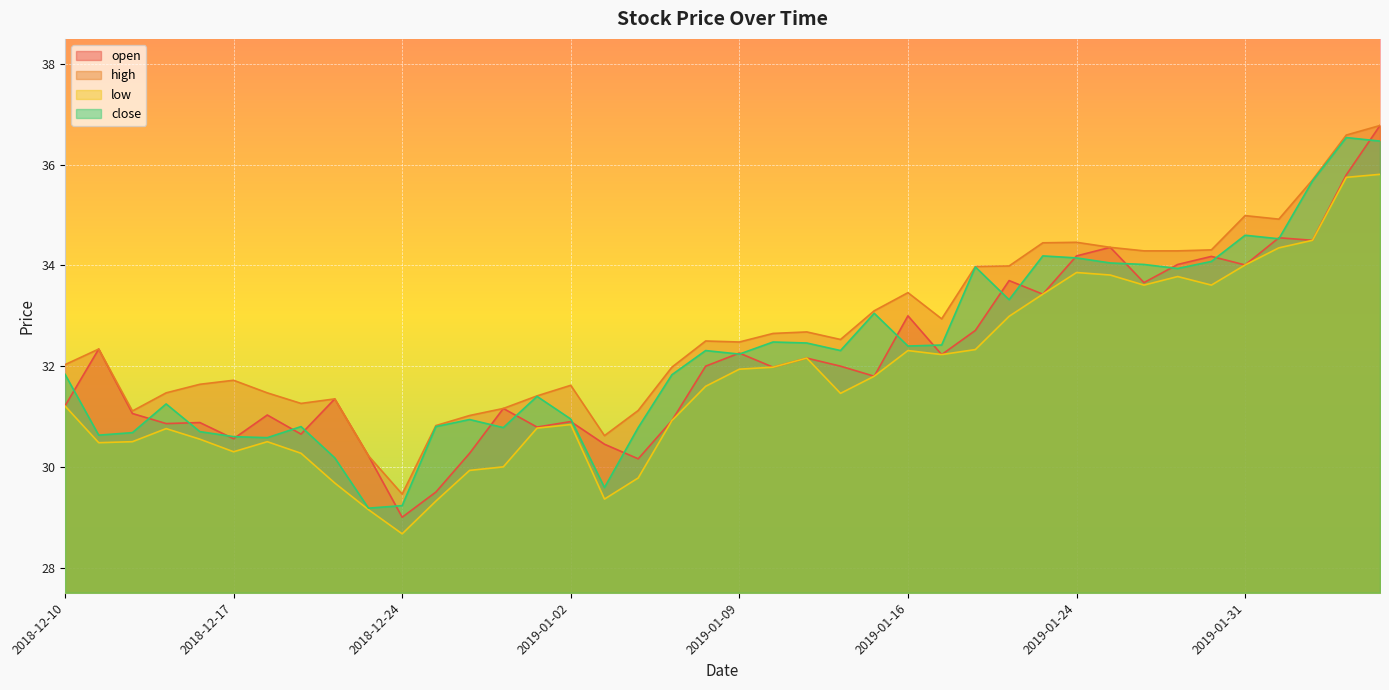

What are all the series names shown in the legend?

open, high, low, close